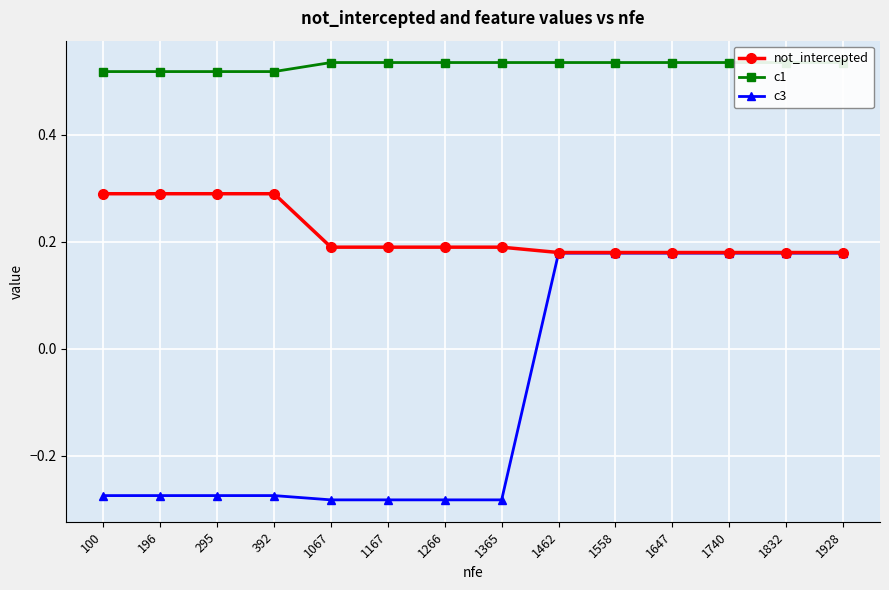

At 1167, list the series in order from largest to smallest.

c1, not_intercepted, c3